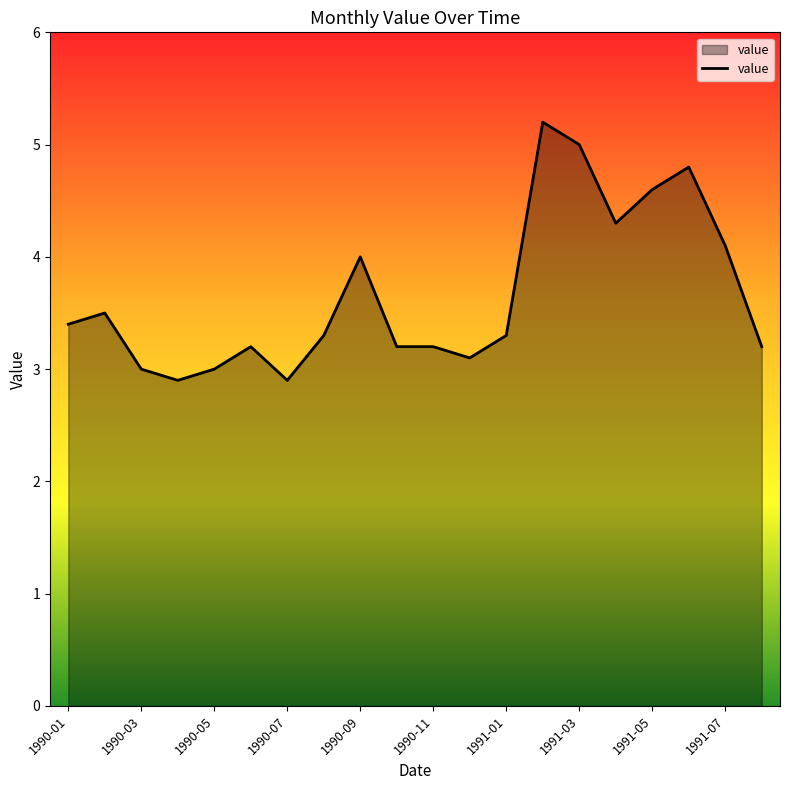

What is the smallest value displayed?

2.9